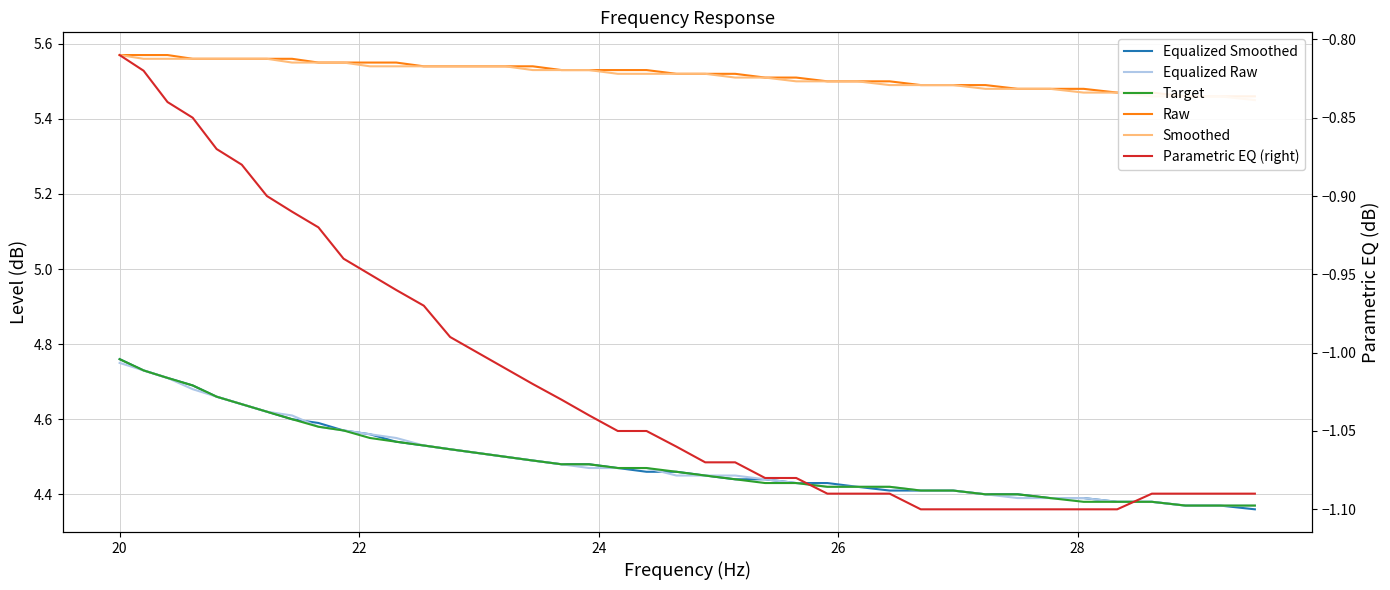

Does the chart have visible grid lines?

Yes